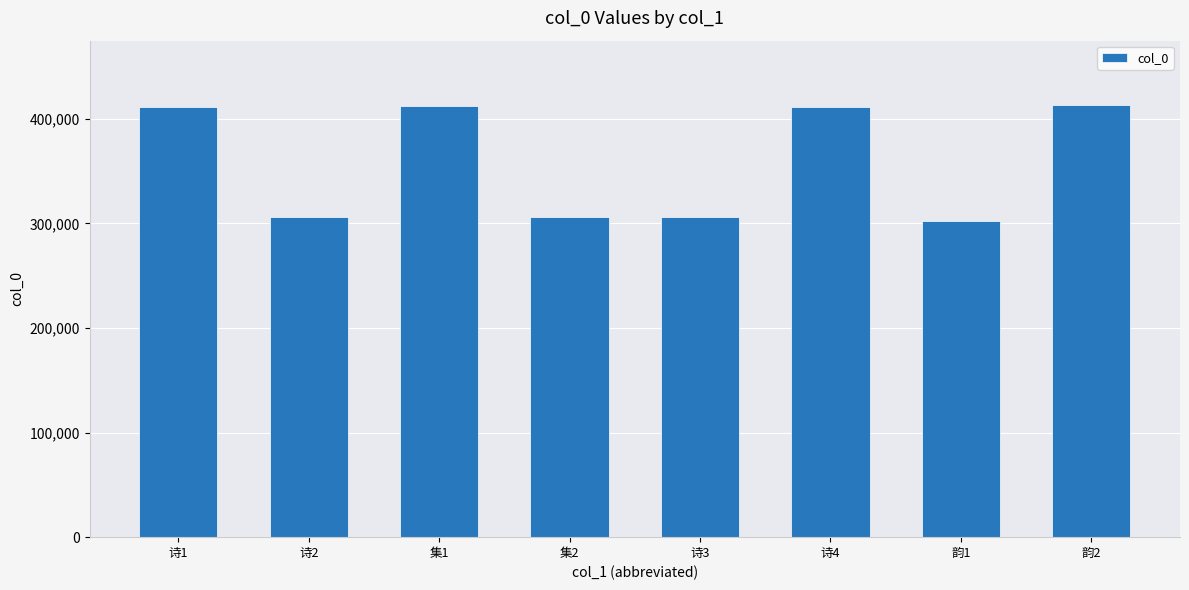

What is the greatest value displayed?

412876